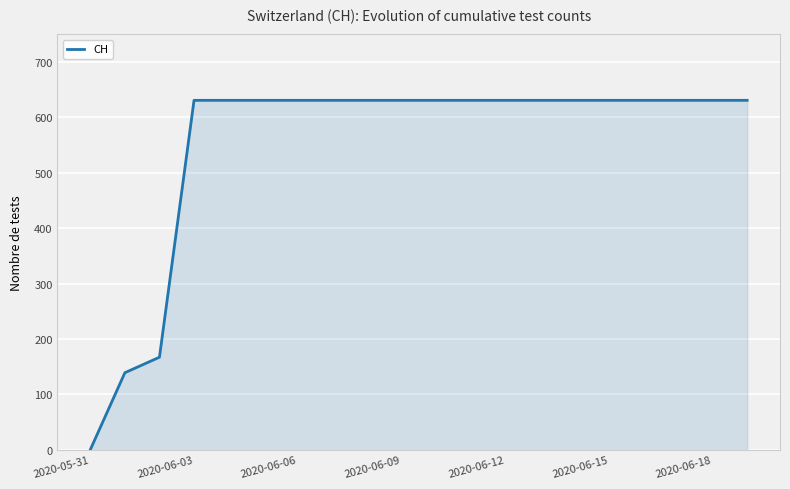

What is the greatest value displayed?

631